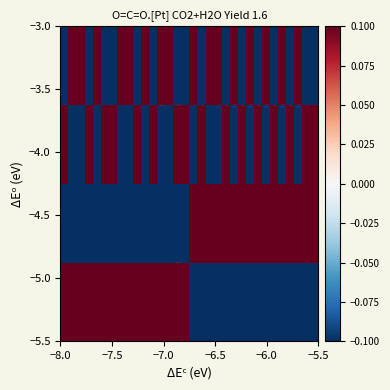

What is the minimum value shown in the chart?

-0.5